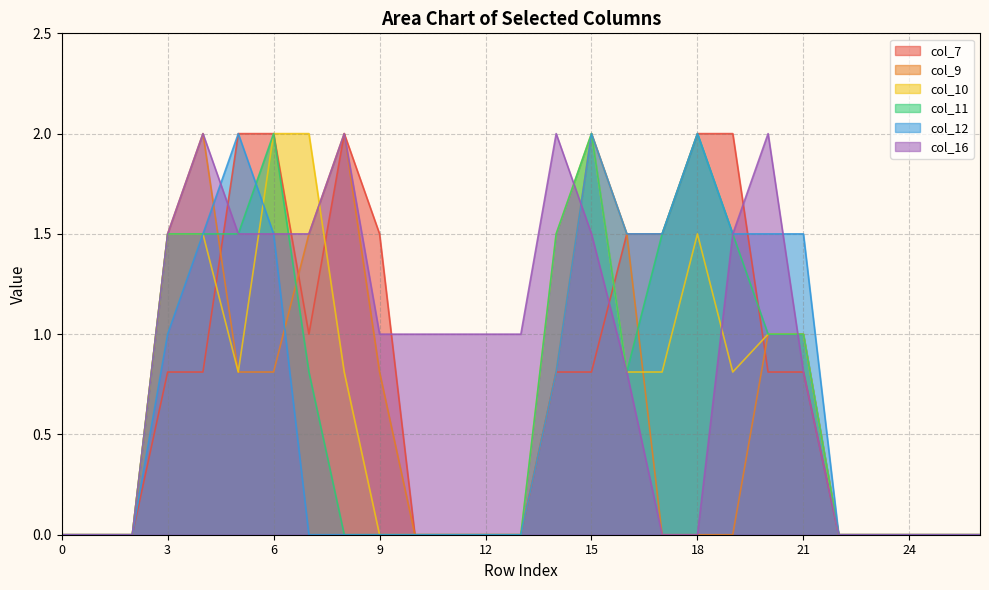

What is the difference between the maximum and second lowest values in the col_9 series?

2.0